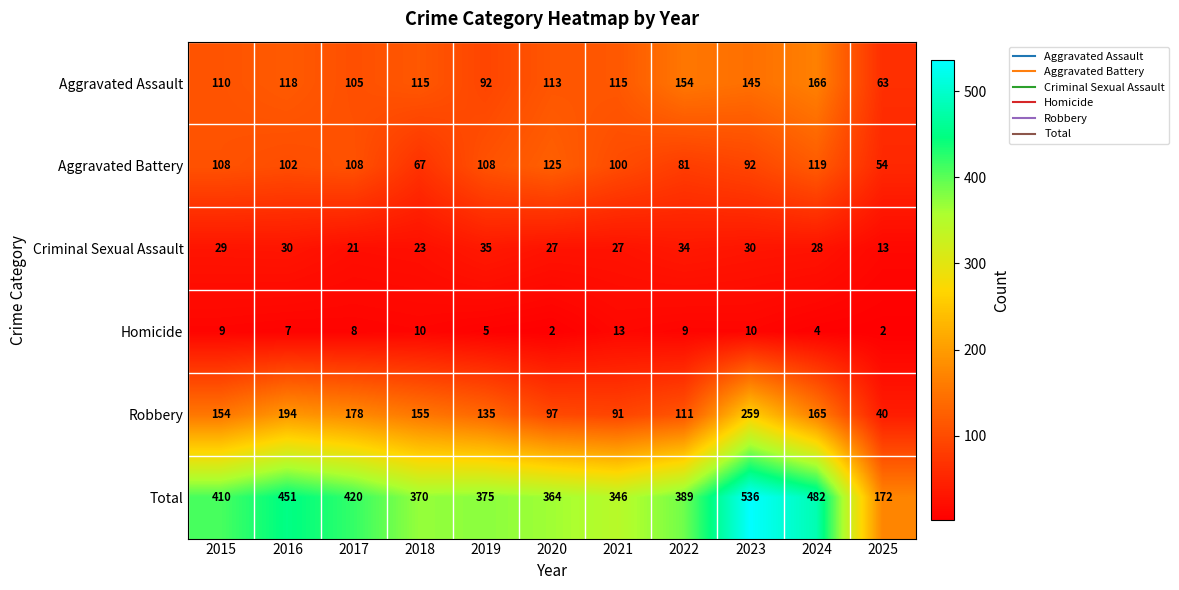

At which label does Criminal Sexual Assault reach its peak?

2019